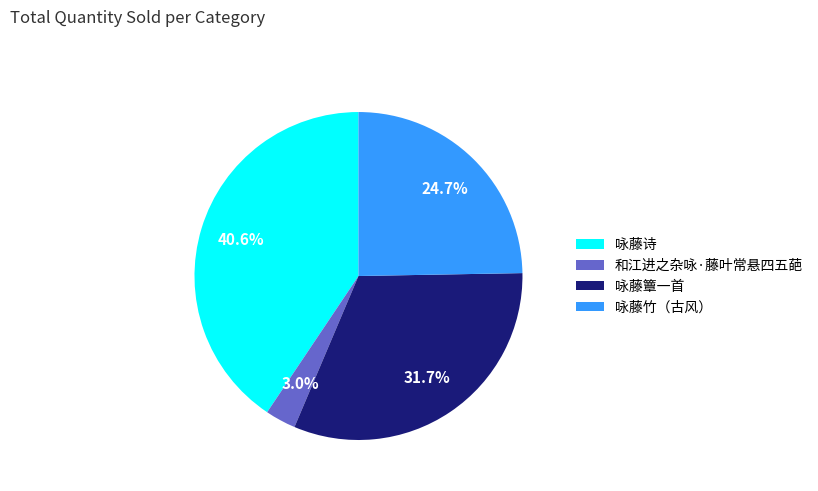

How many slices are in this pie chart?

4